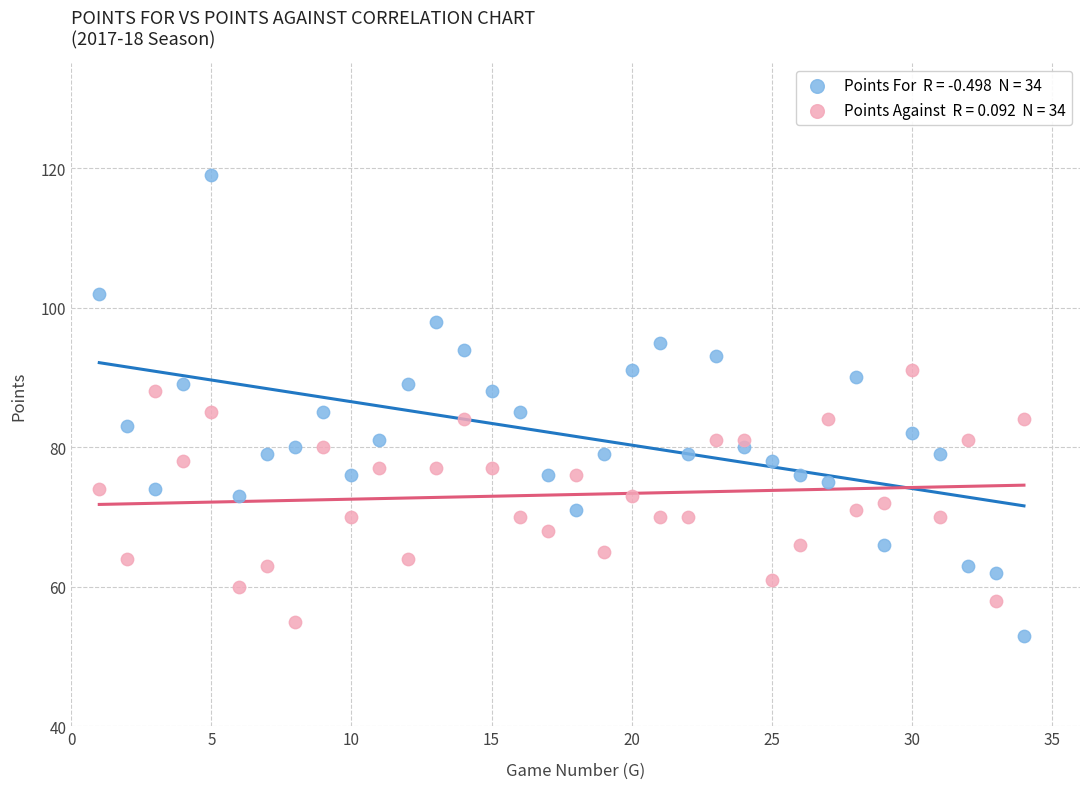

Across all data points, what is the range of X values (max minus min)?

33